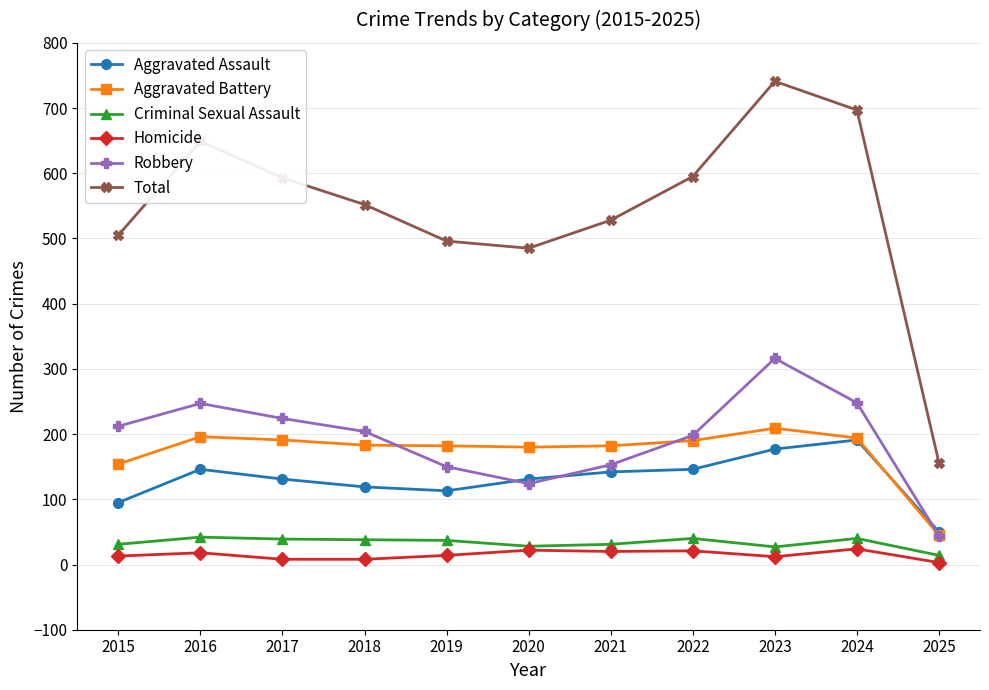

The value of Criminal Sexual Assault at 2016 is 42. True or false?

True